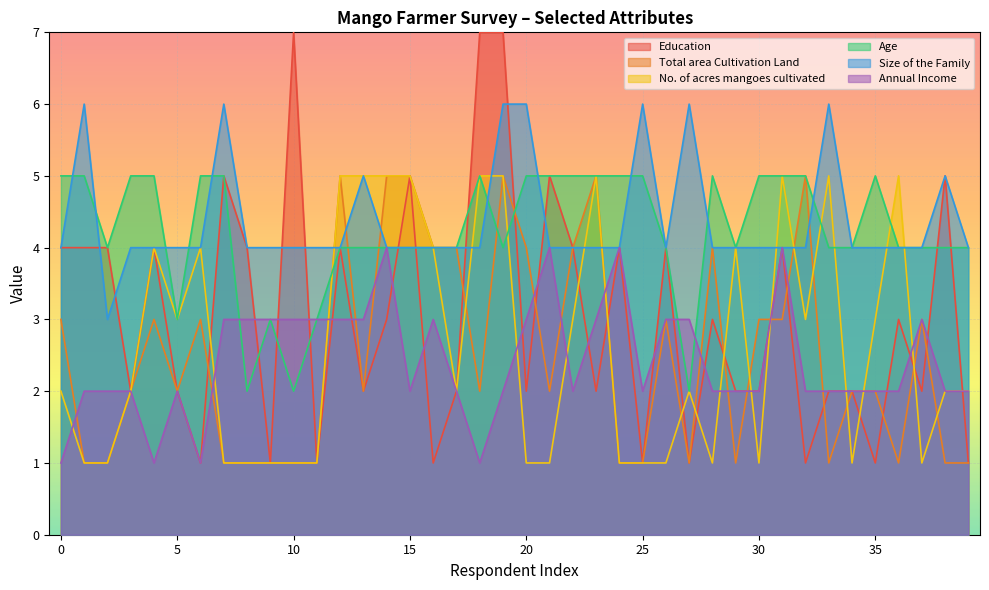

How many data points does each series have?

40